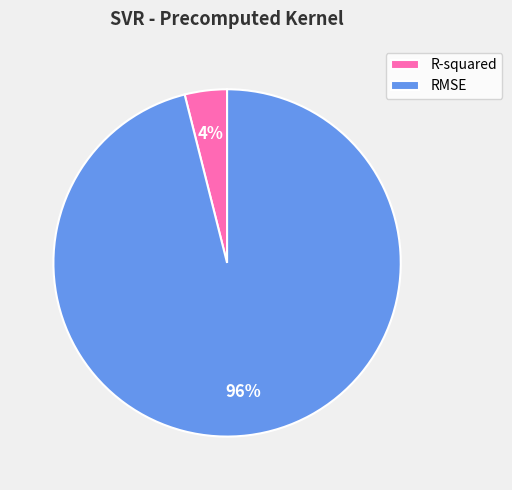

To the nearest percent, what is the difference between the R-squared and RMSE slice percentages?

92%